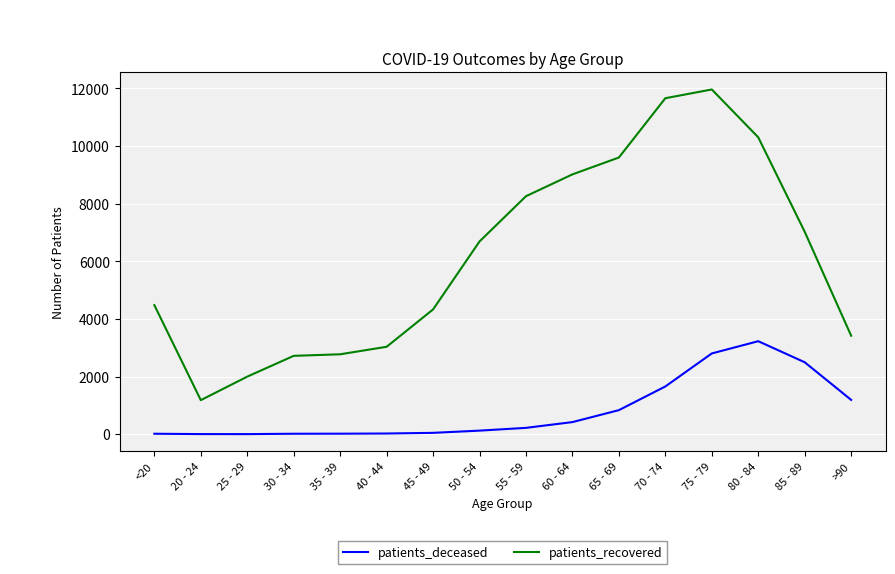

True or false: patients_recovered has a value of 3418 at >90.

True